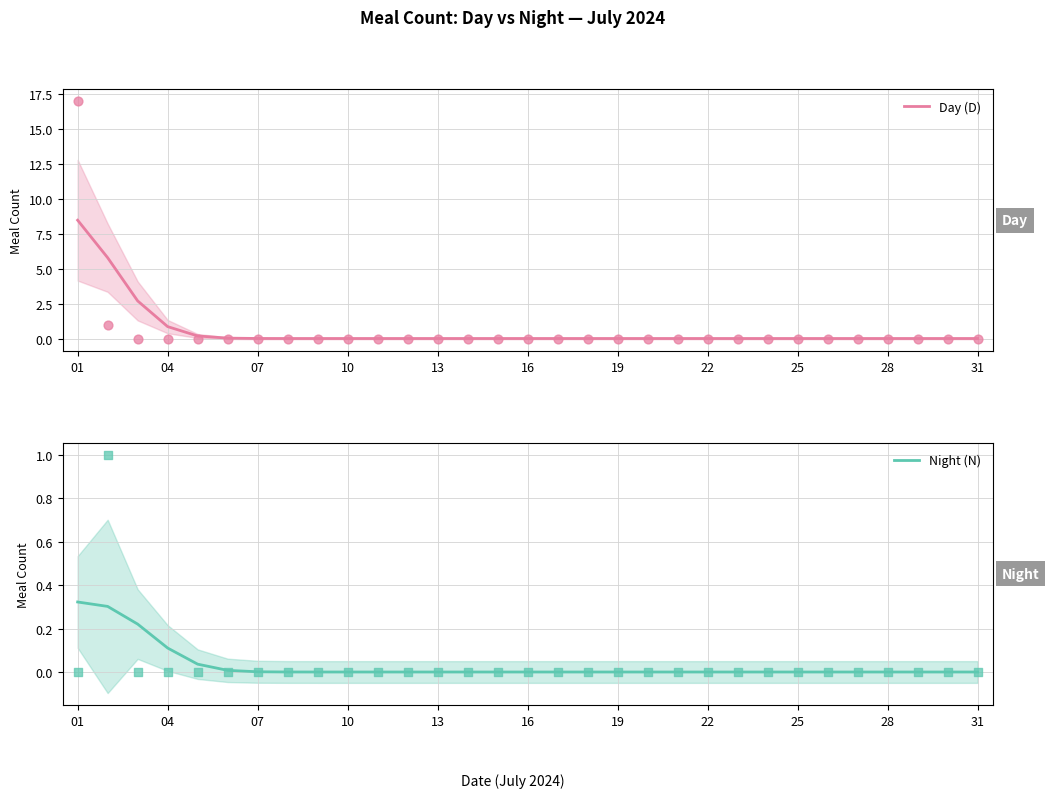

The Day (D) series shows 5.3 at 16. True or false?

False